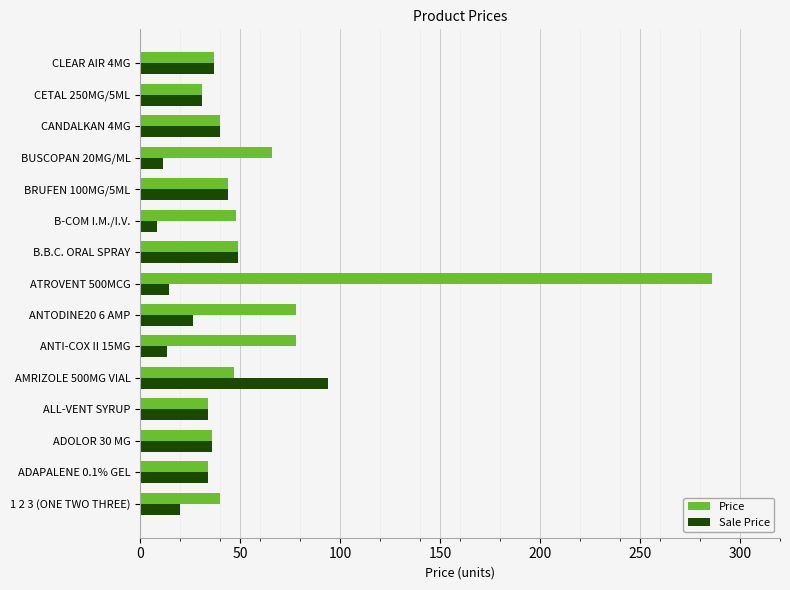

Is it true that Sale Price equals 11.2 at BUSCOPAN 20MG/ML?

True